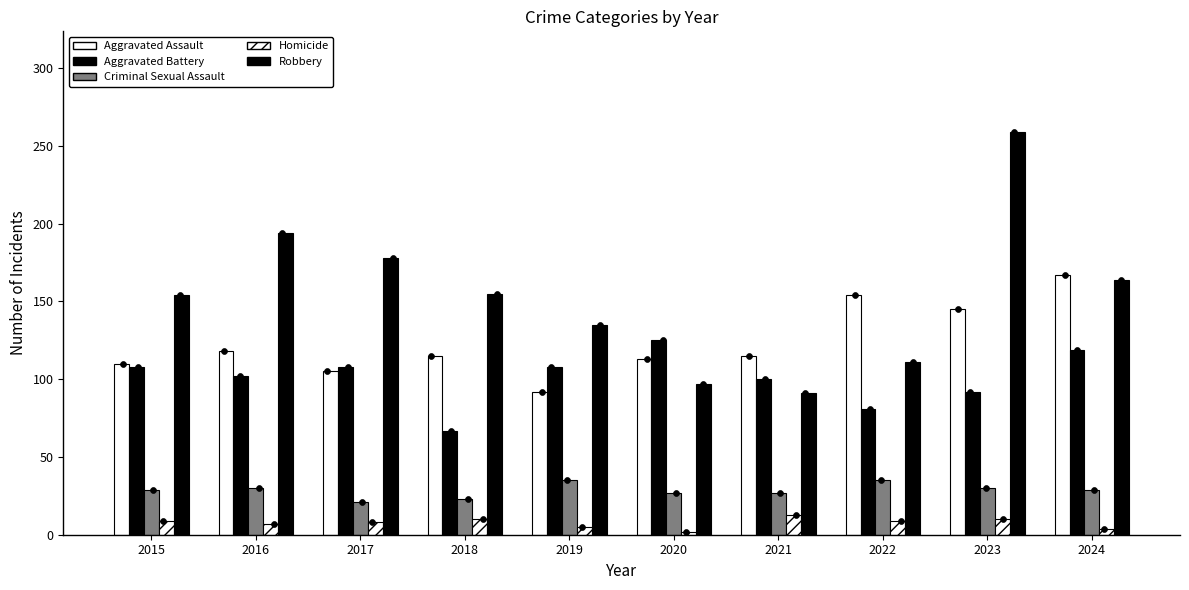

Which series contains the lowest Y value?

Homicide